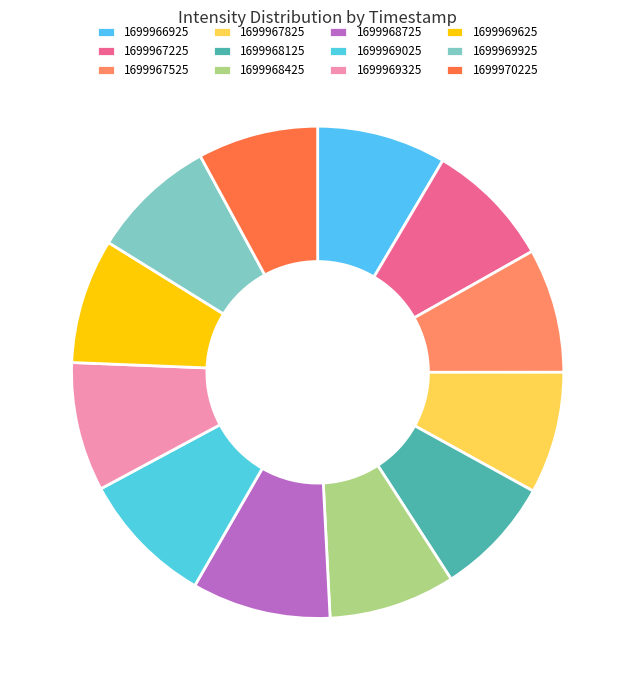

What is the largest slice in the pie chart?

1699968725